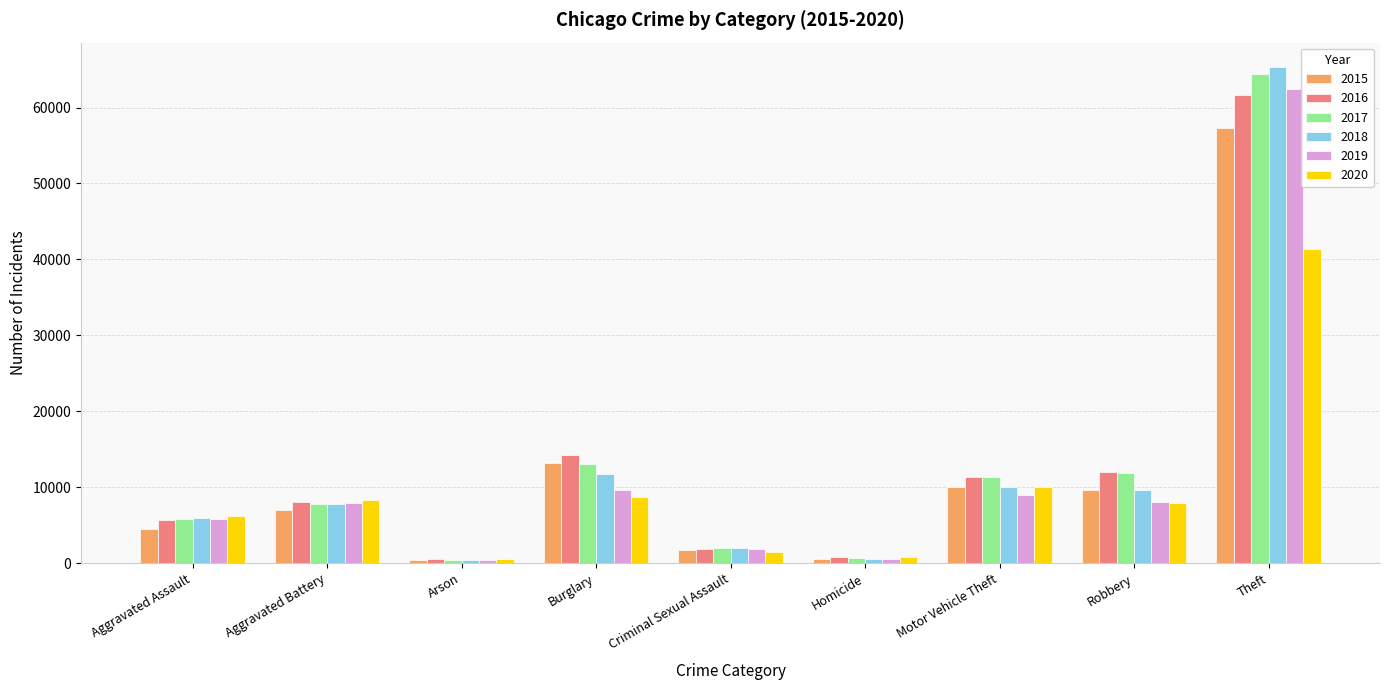

True or false: 2015 has a value of 10439 at Aggravated Battery.

False